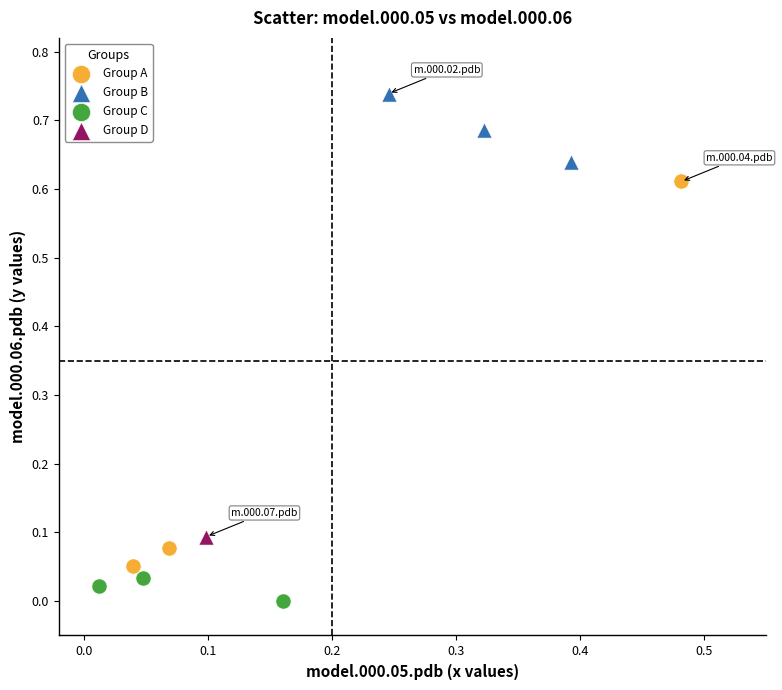

What are all the series names shown in the legend?

Group A, Group B, Group C, Group D